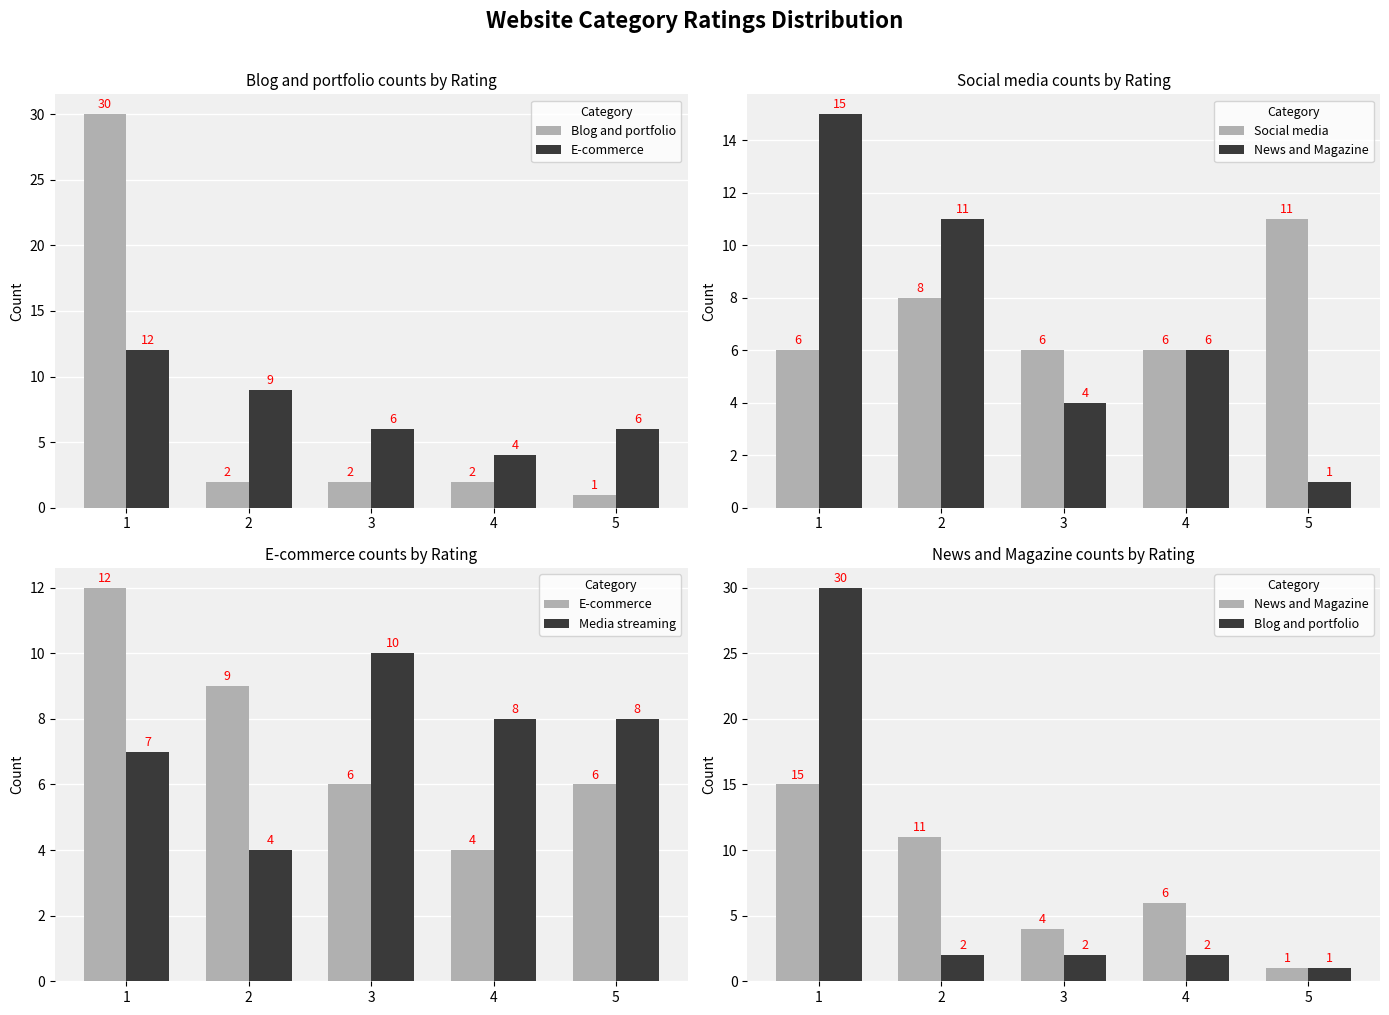

The value of Media streaming at 4 is 8. True or false?

True